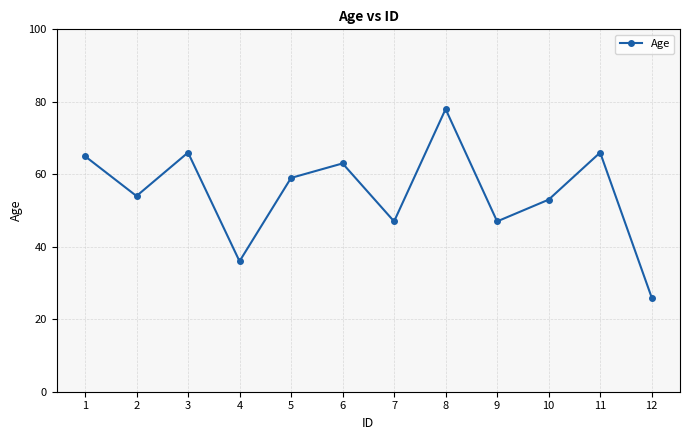

Read the value at 7, to the nearest 5.

45